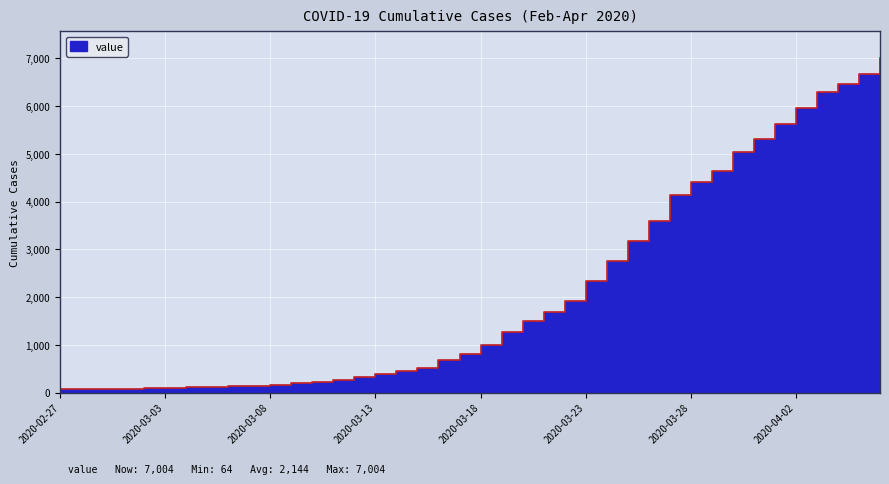

Reading left to right, transcribe all the data shown in this chart.

64	68	69	76	87	95	108	119	138	146	167	197	226	269	320	398	452	523	677	816	993	1261	1504	1686	1909	2345	2754	3168	3593	4130	4404	4630	5030	5319	5624	5954	6303	6468	6666	7004